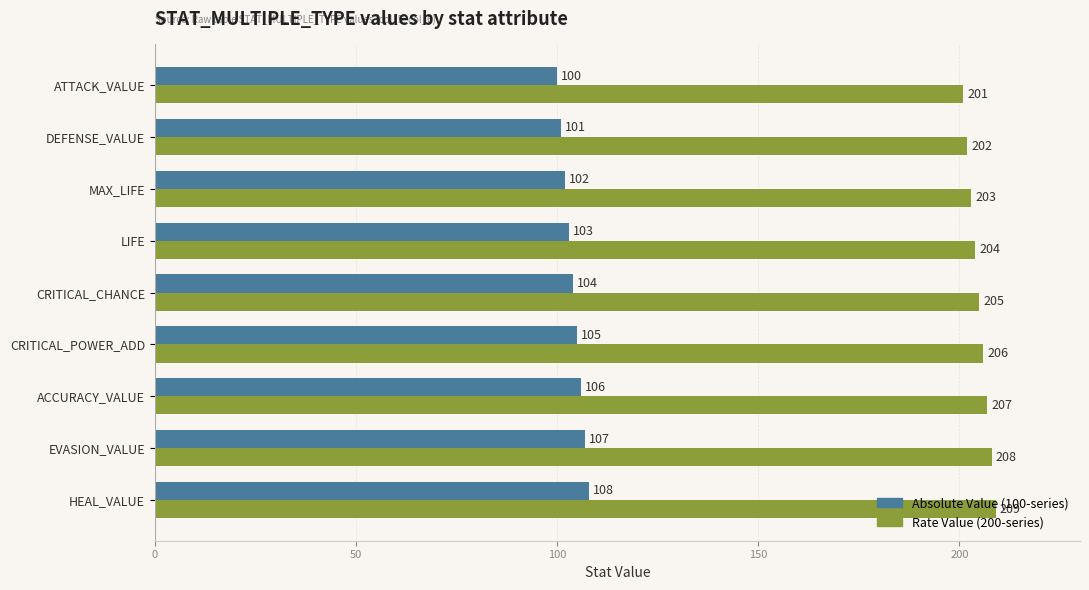

Read the Rate Value (200-series) value at CRITICAL_CHANCE.

205